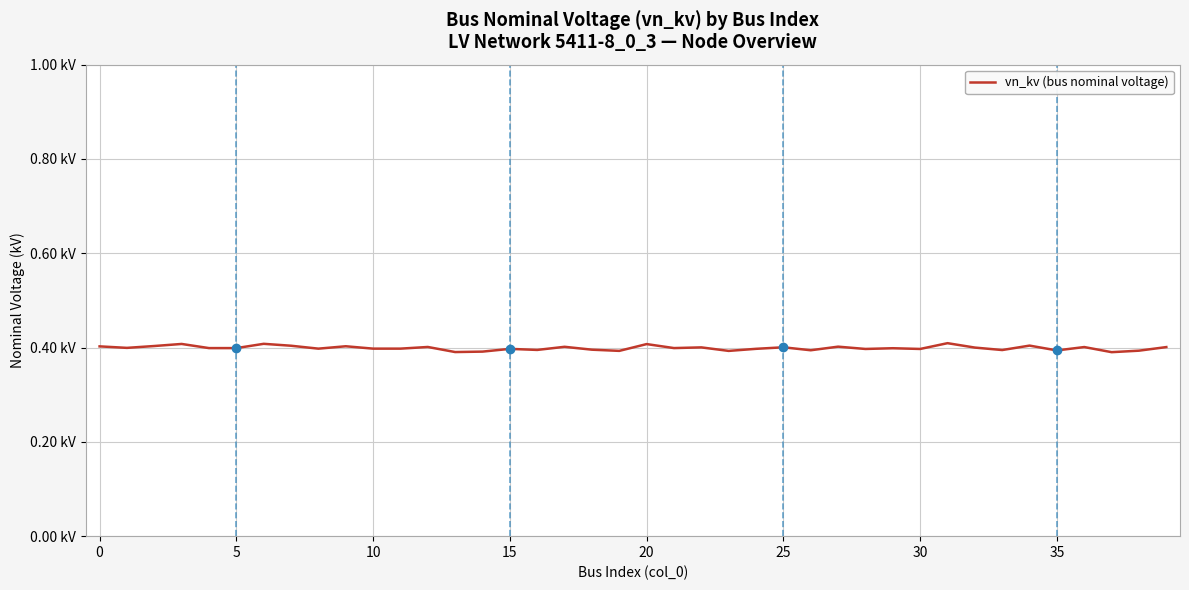

Is this an area chart (filled region under the line)?

No